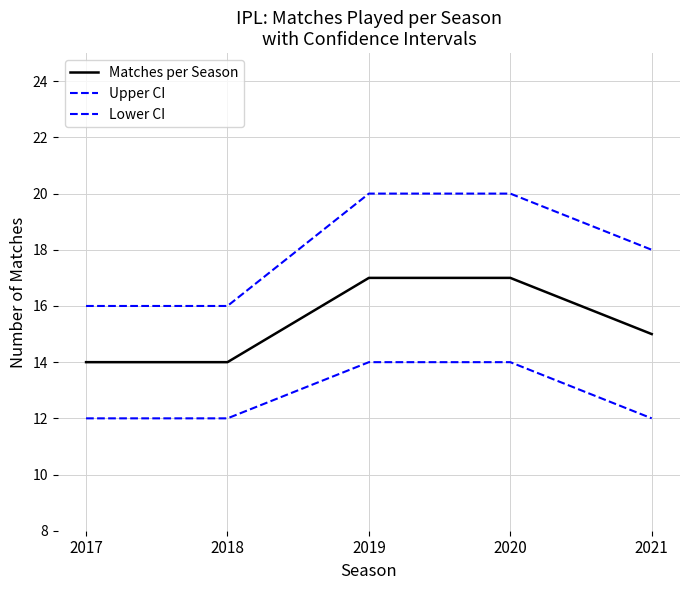

Which label corresponds to the largest value in the chart?

2019